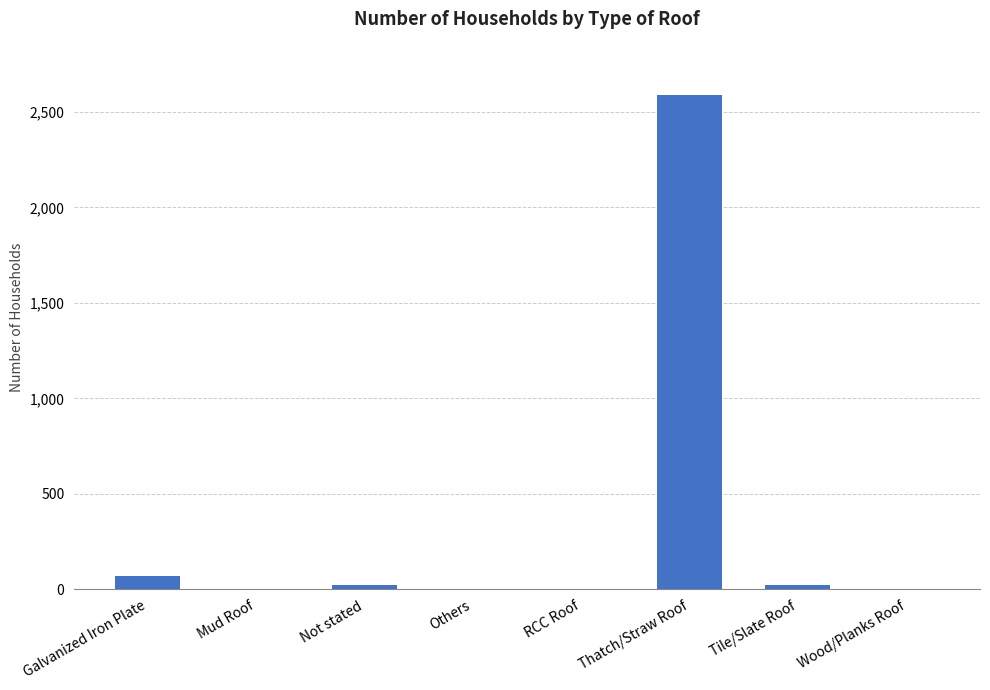

What is the greatest value displayed?

2587